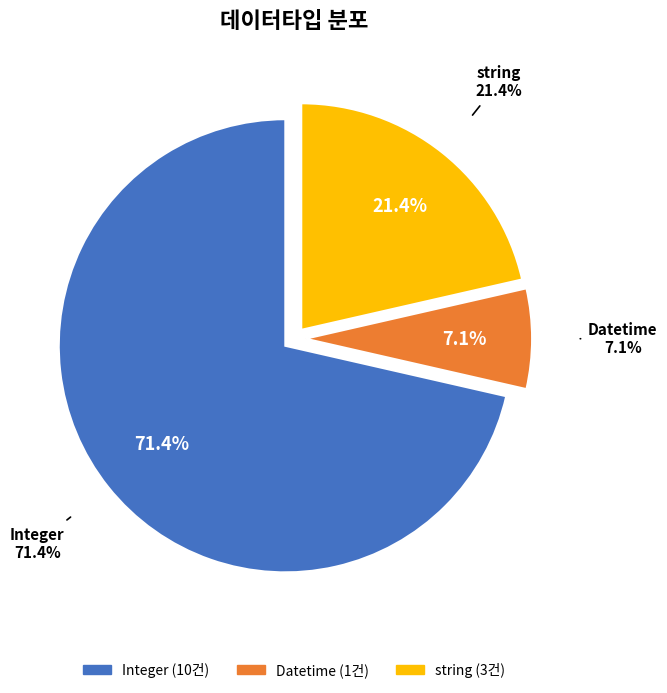

To the nearest percent, what is the average slice percentage?

33%